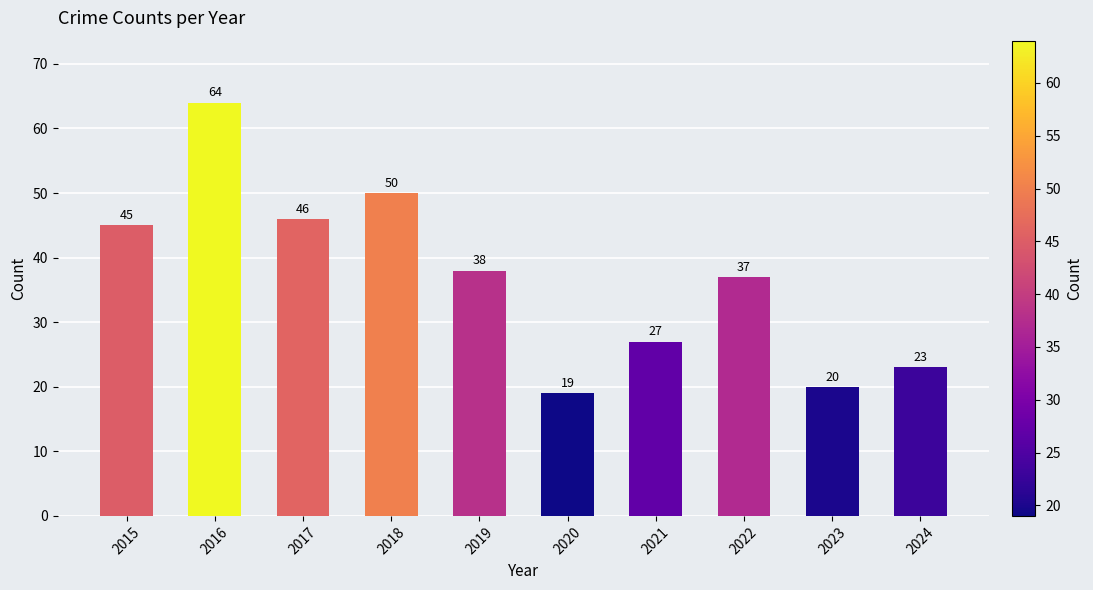

What is the difference between the second highest and second lowest values?

30